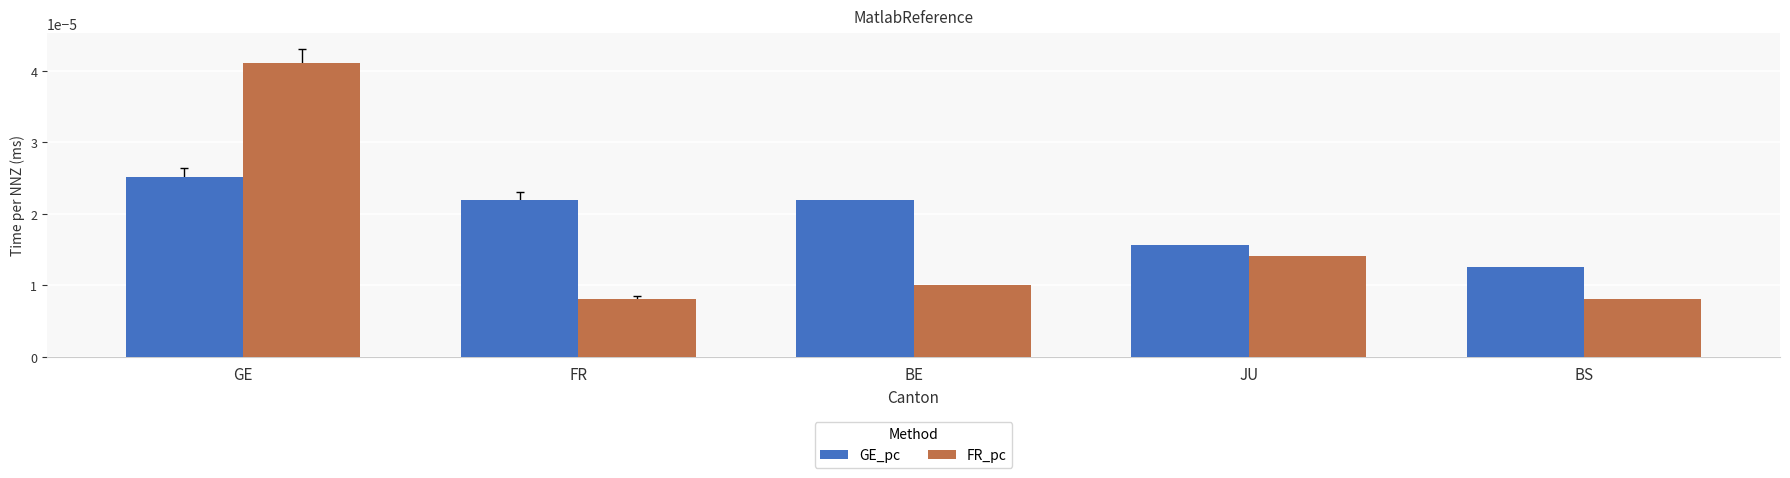

Where is GE_pc nearest to the value 0?

BS